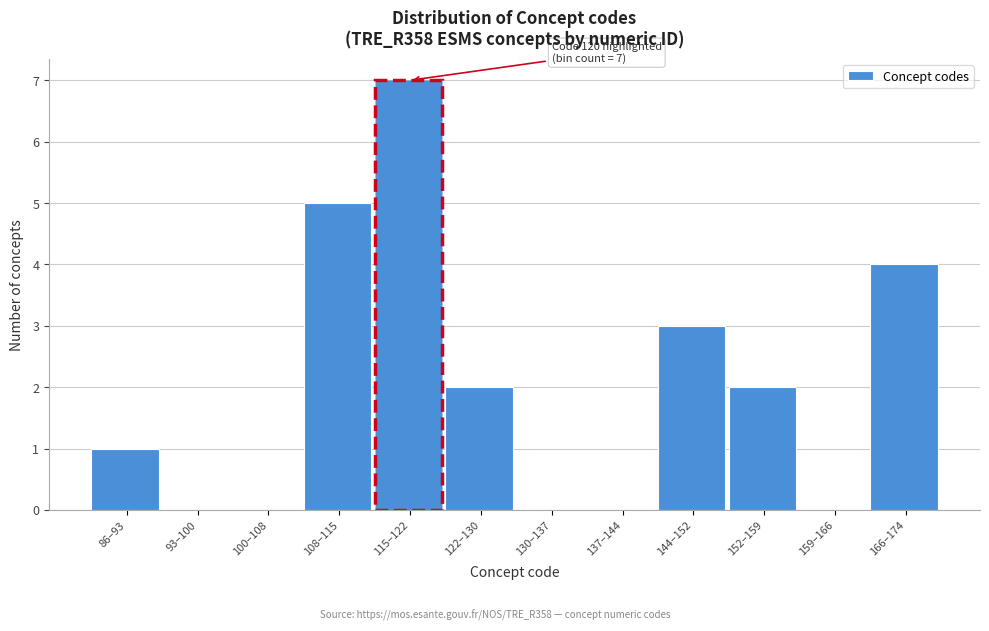

Reading left to right, extract all data points from this chart.

86–93=1	93–100=0	100–108=0	108–115=5	115–122=7	122–130=2	130–137=0	137–144=0	144–152=3	152–159=2	159–166=0	166–174=4